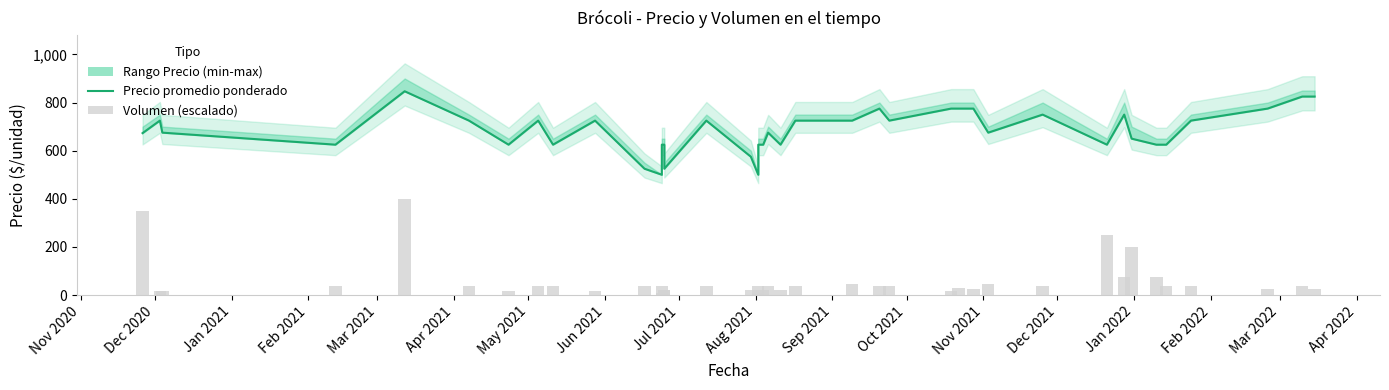

What is the difference between the maximum and minimum values in the Precio promedio ponderado series?

347.0